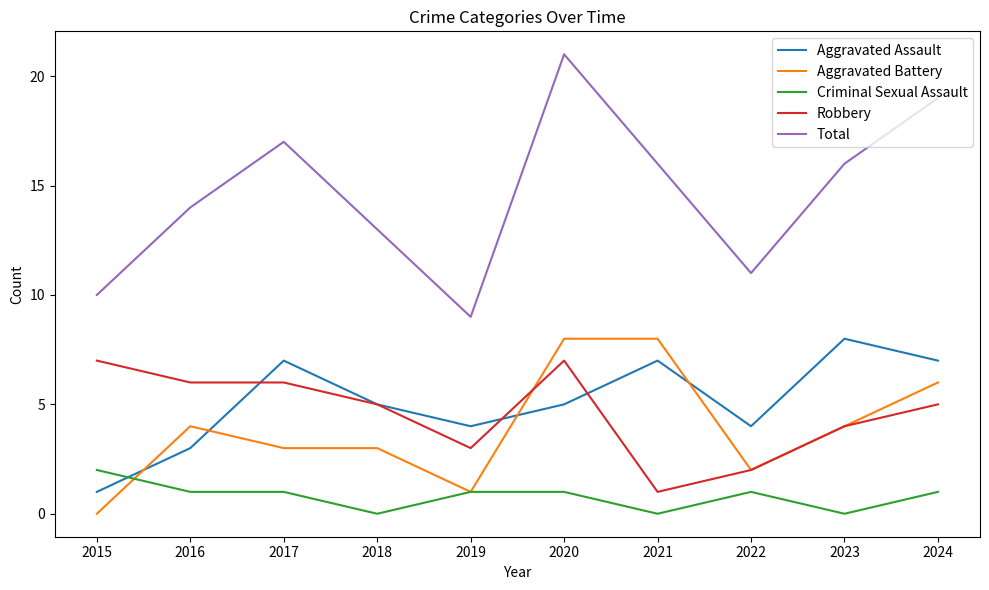

At which category is the sum across all series the highest?

2020